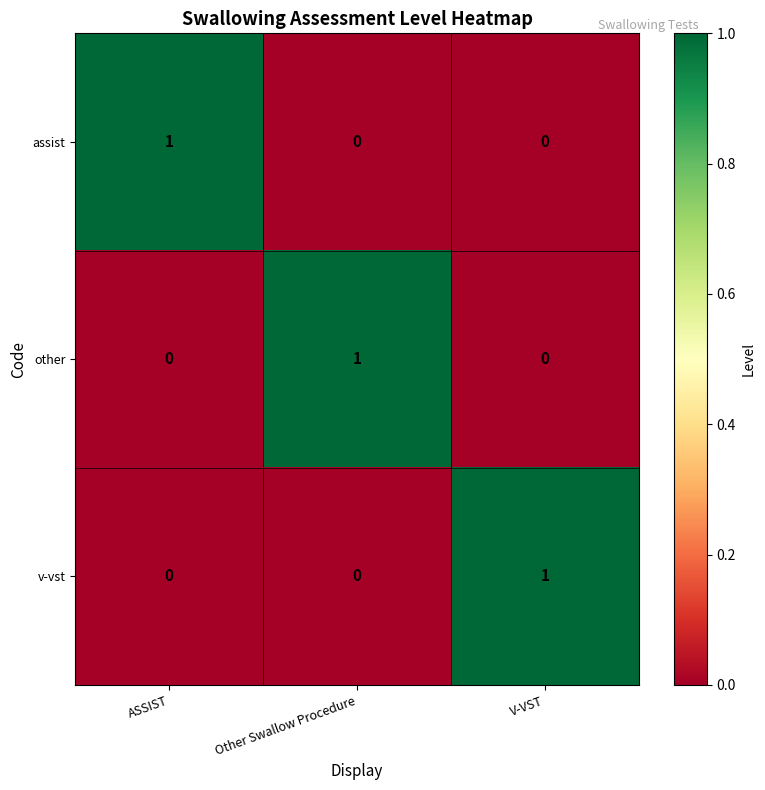

How many positive values does the assist series have?

1